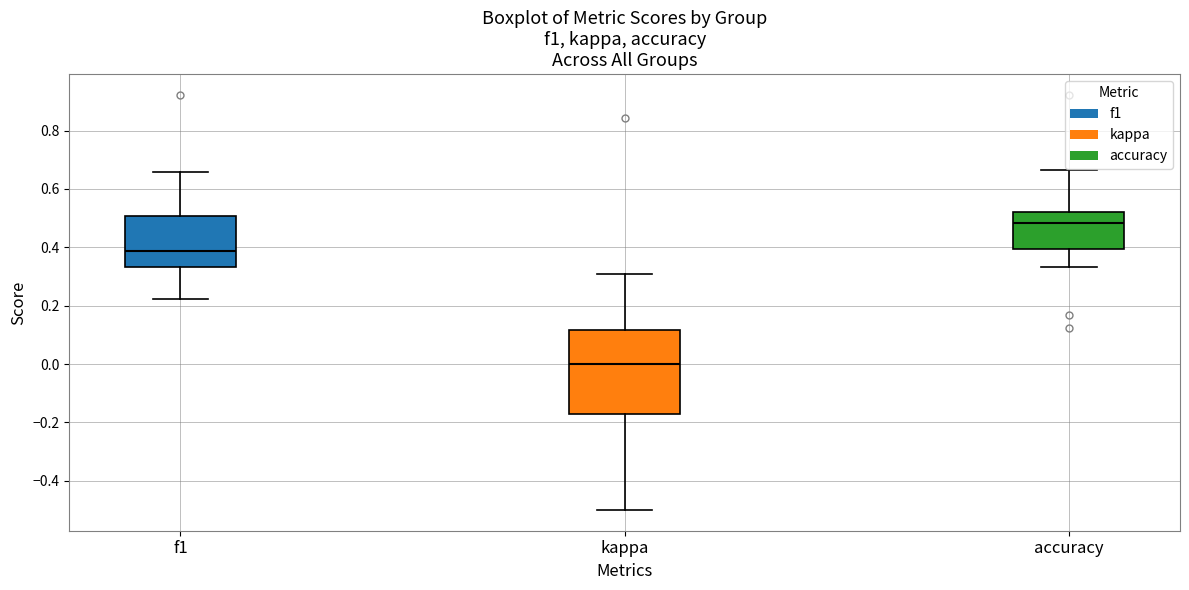

Reading left to right, transcribe this box plot: for each box, give where its median line is, the range the box spans, and where its two whiskers end, as read against the y-axis. The values are not printed on the chart, so give them approximately, as read against the axis.

f1: median 0.38, box 0.34 to 0.50, whiskers 0.22 to 0.66
kappa: median 0.00, box -0.18 to 0.12, whiskers -0.50 to 0.30
accuracy: median 0.48, box 0.40 to 0.52, whiskers 0.34 to 0.66